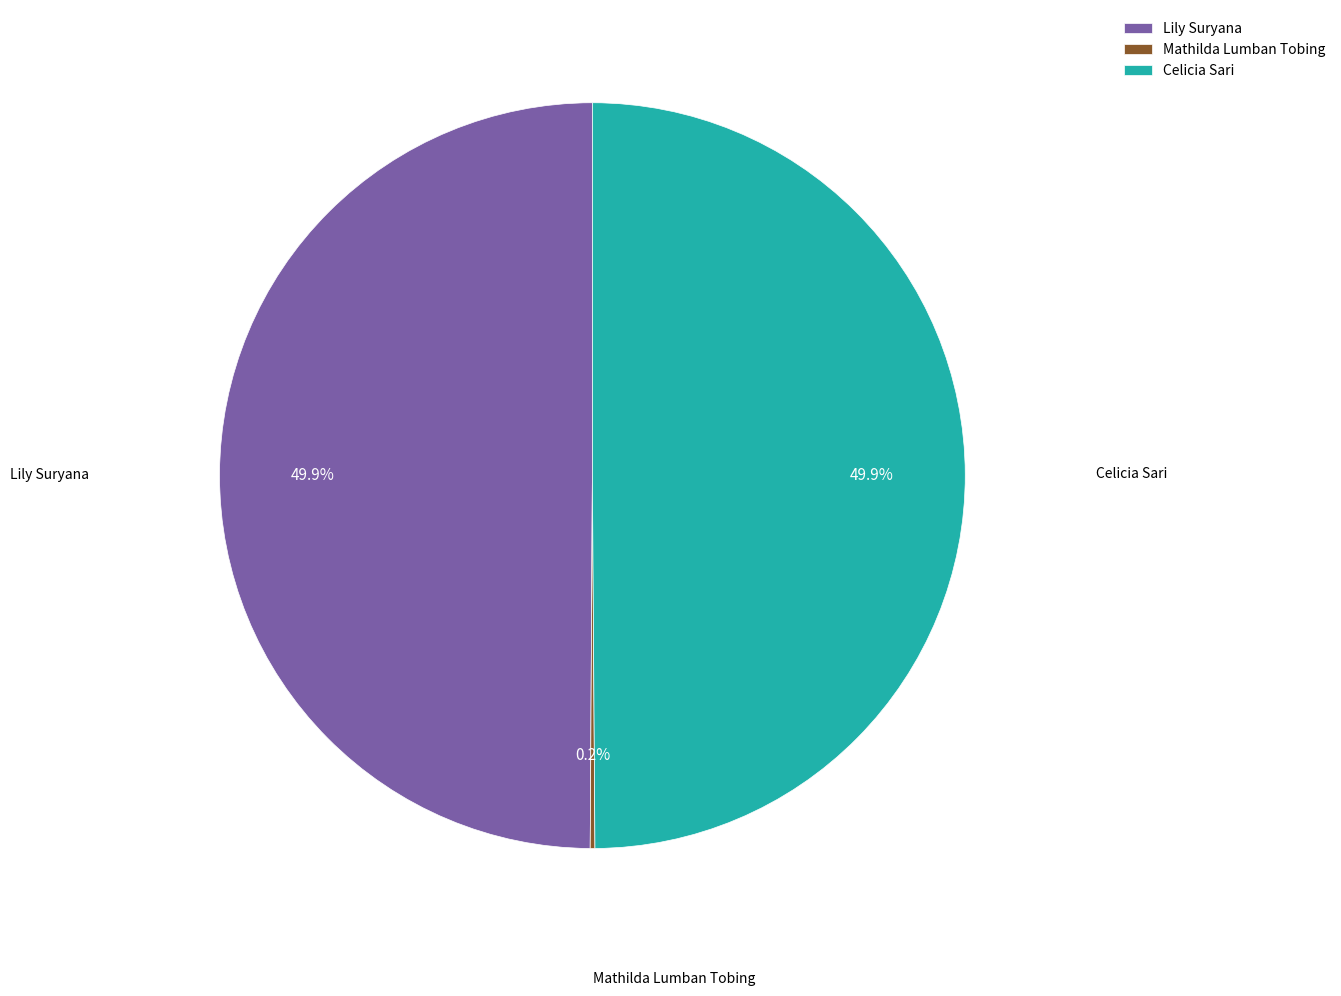

Approximately how many times larger is the value at Lily Suryana compared to Celicia Sari?

1.0